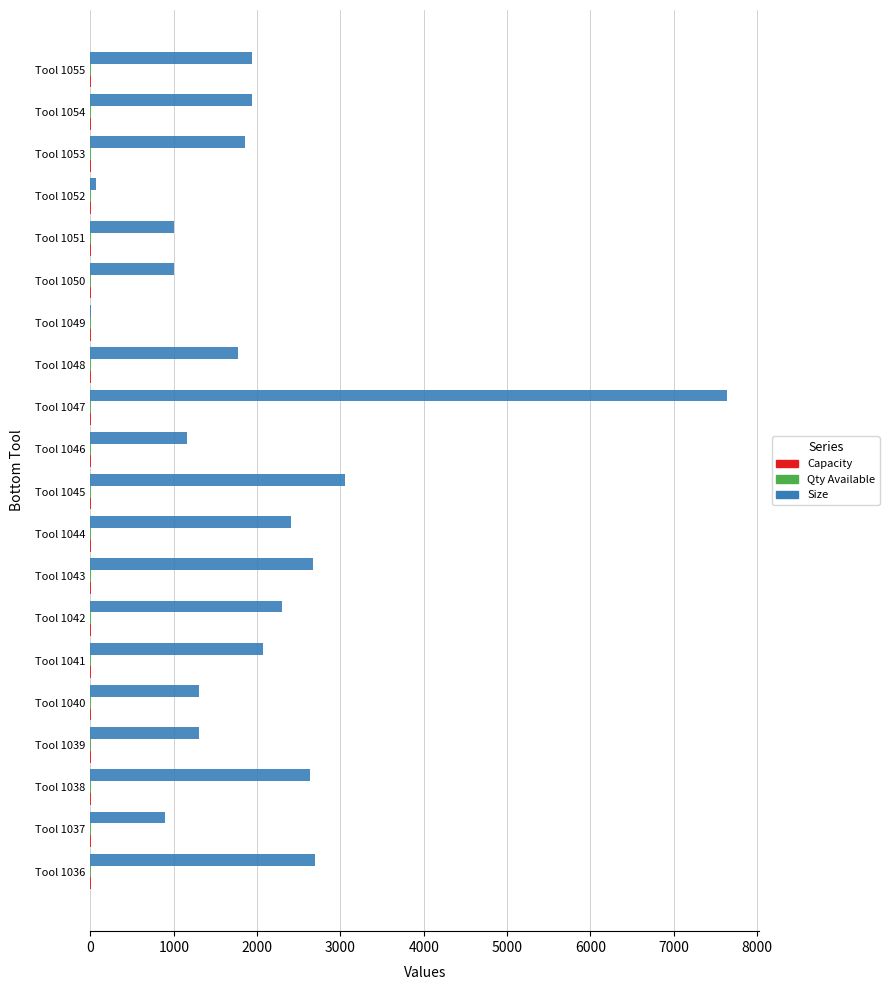

Between Tool 1049 and Tool 1054, which series saw the biggest shift?

Size